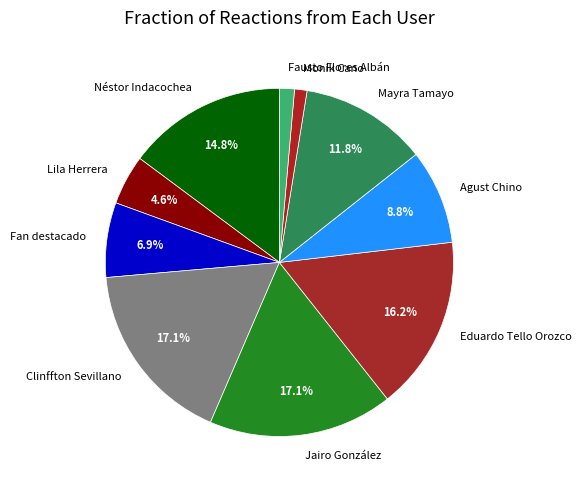

What percentage do Mayra Tamayo and Lila Herrera together represent?

16.4%